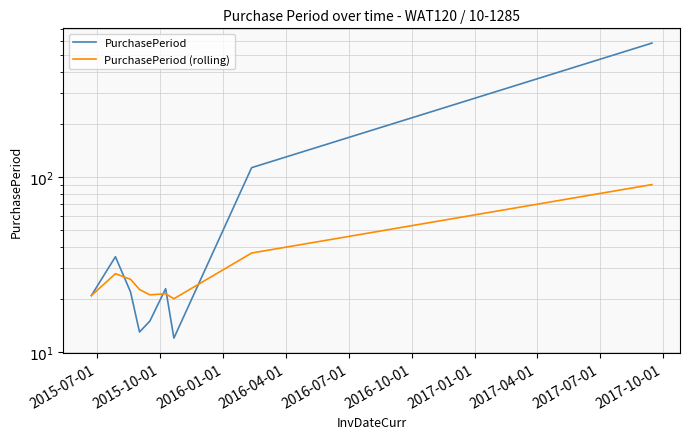

Which series ends up on top after the final intersection of PurchasePeriod and PurchasePeriod (rolling)?

PurchasePeriod